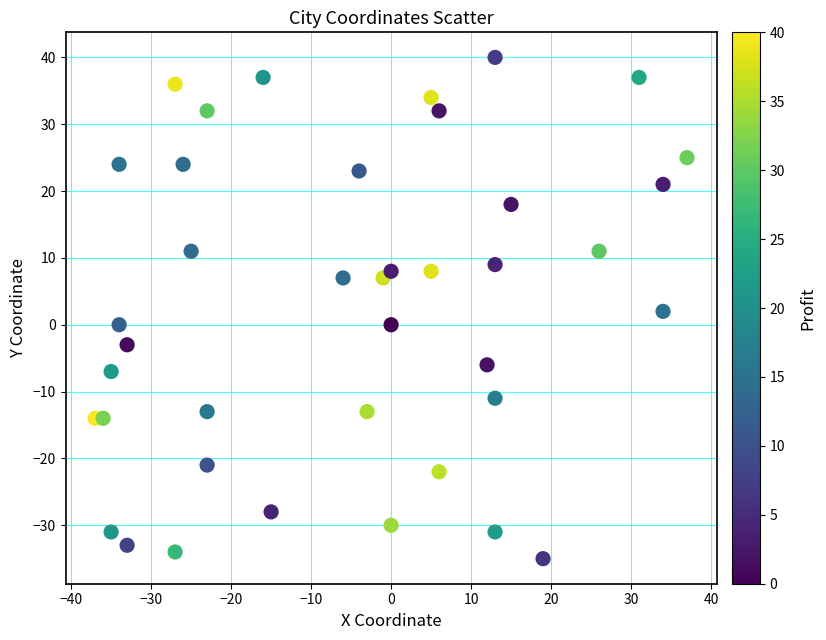

What is the range of X values (max minus min)?

74